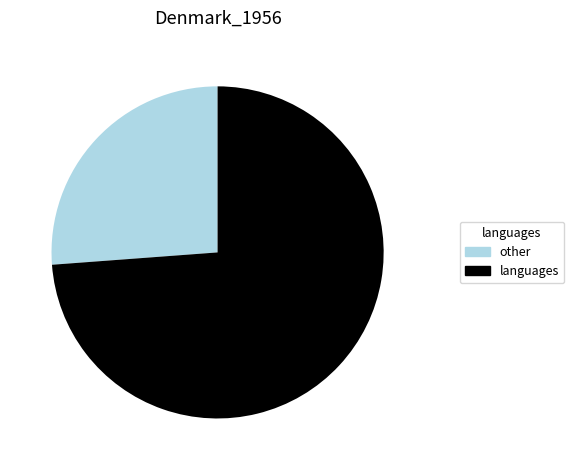

Rank the categories by value from highest to lowest.

languages, other